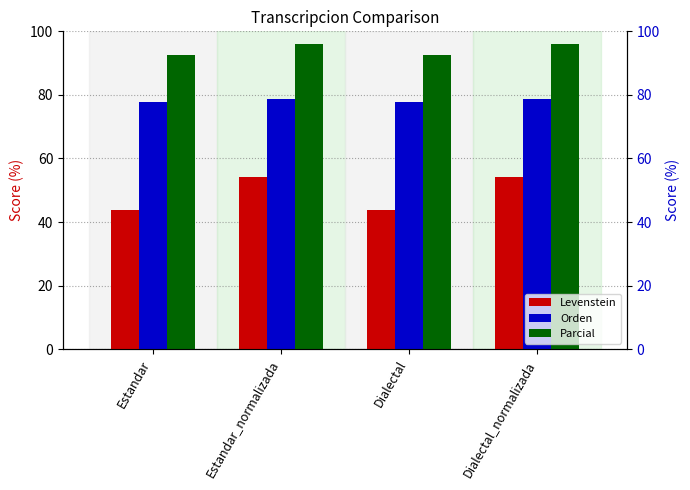

What is the maximum value for Orden?

78.8